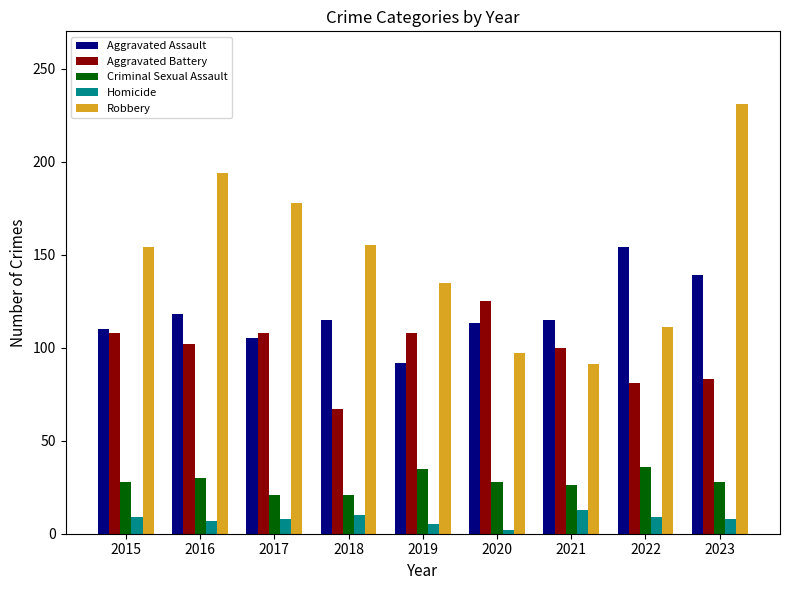

What is the total value across all series at 2016?

451